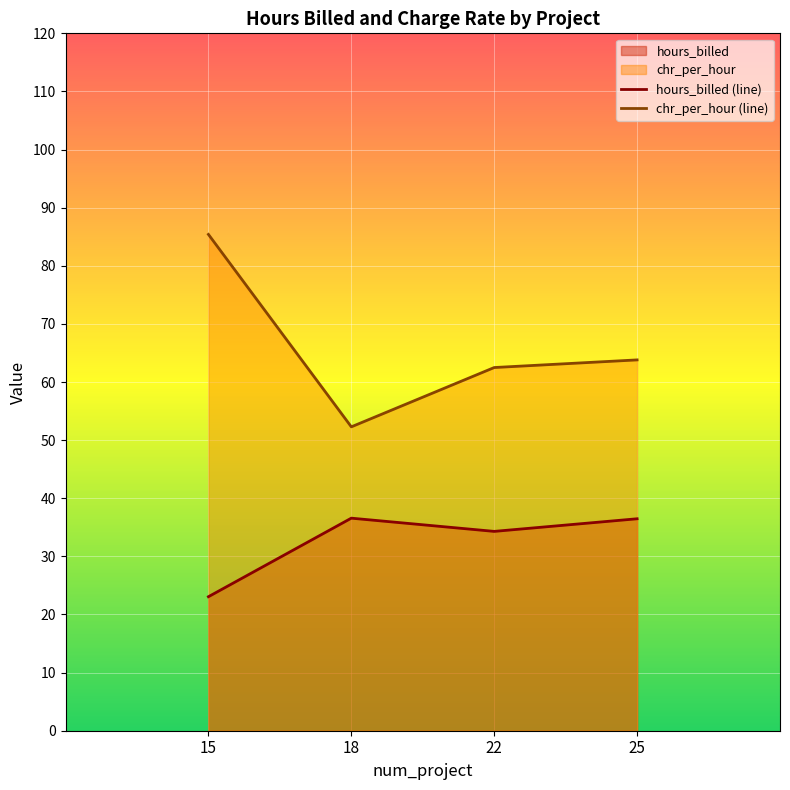

List the series in order of their overall mean, lowest first.

hours_billed (line), chr_per_hour (line)